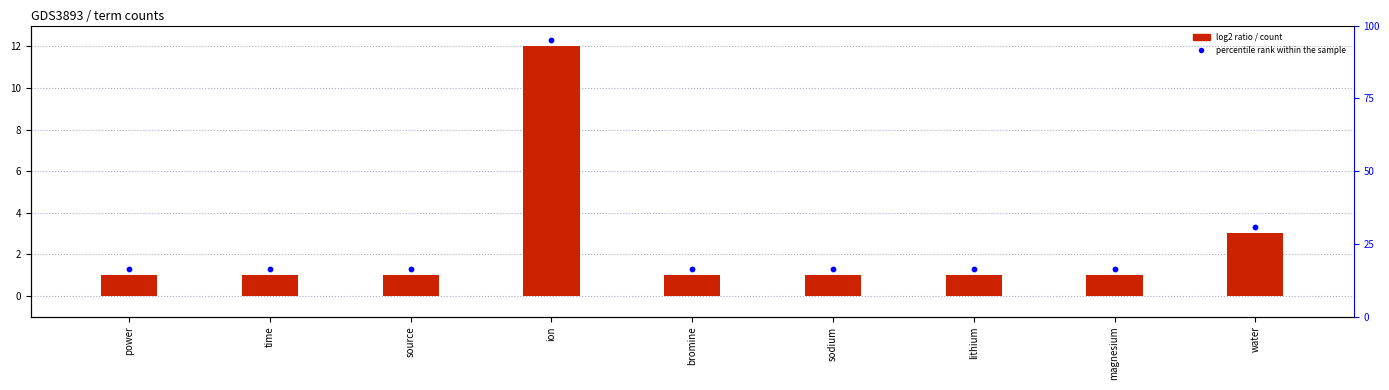

Which series has the largest total across all categories?

percentile rank within the sample